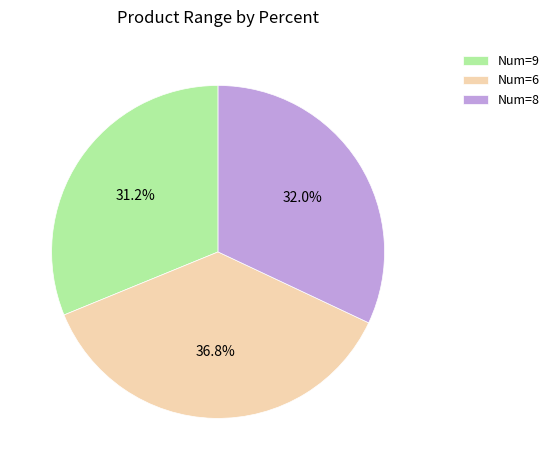

Is the sum of Num=6 and Num=9 greater than half?

Yes